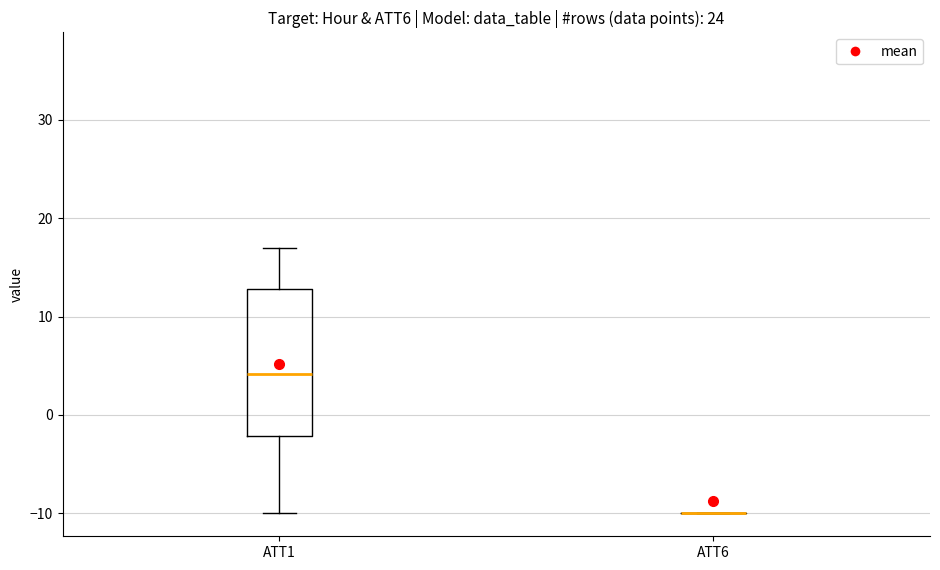

Comparing the boxes themselves (not the whiskers), which one is the tallest?

ATT1